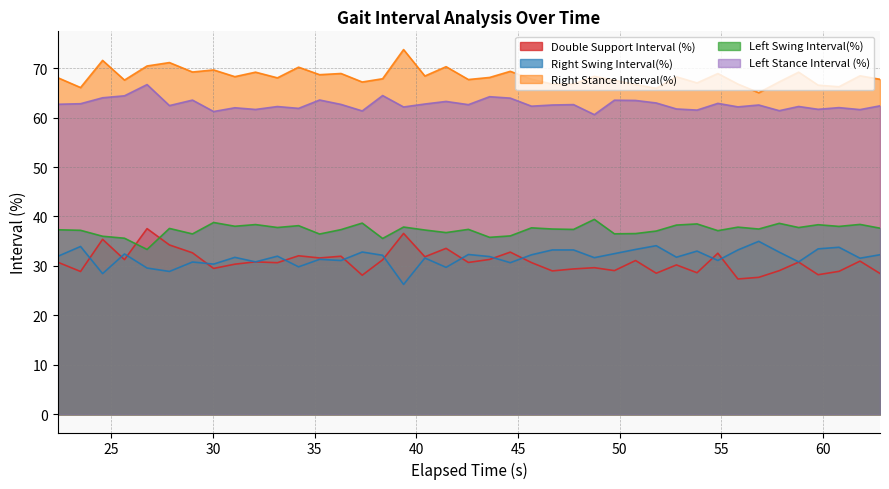

The Right Stance Interval(%) series shows 67.7 at 62.8. True or false?

True